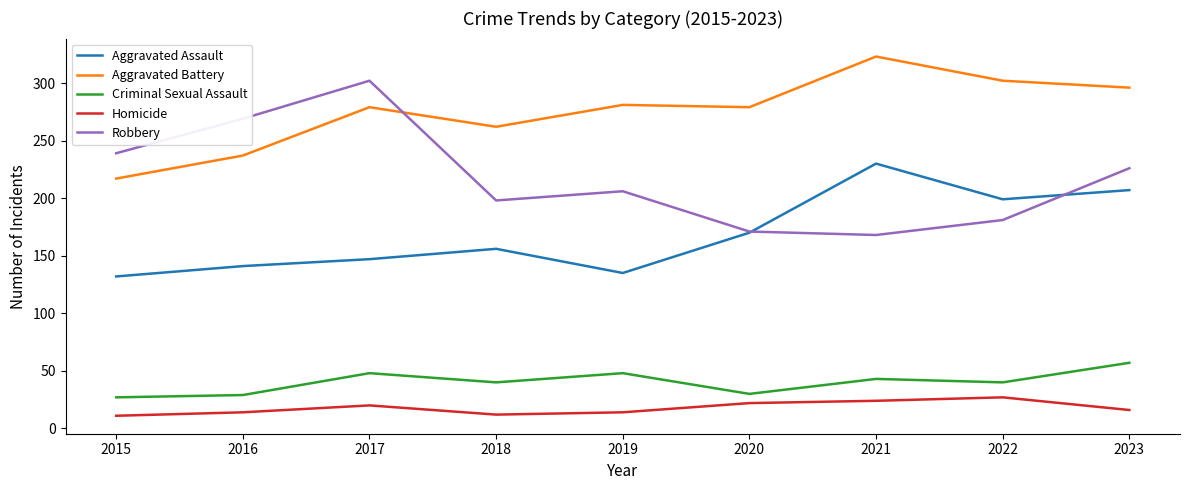

At 2021, list the series in order from largest to smallest.

Aggravated Battery, Aggravated Assault, Robbery, Criminal Sexual Assault, Homicide